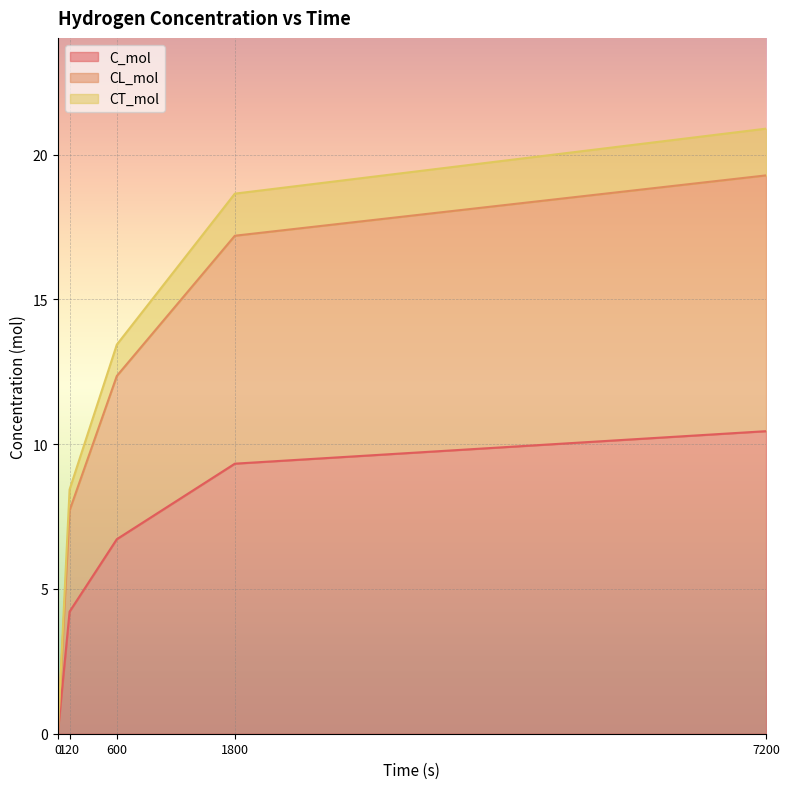

How many lines are shown in the chart?

3